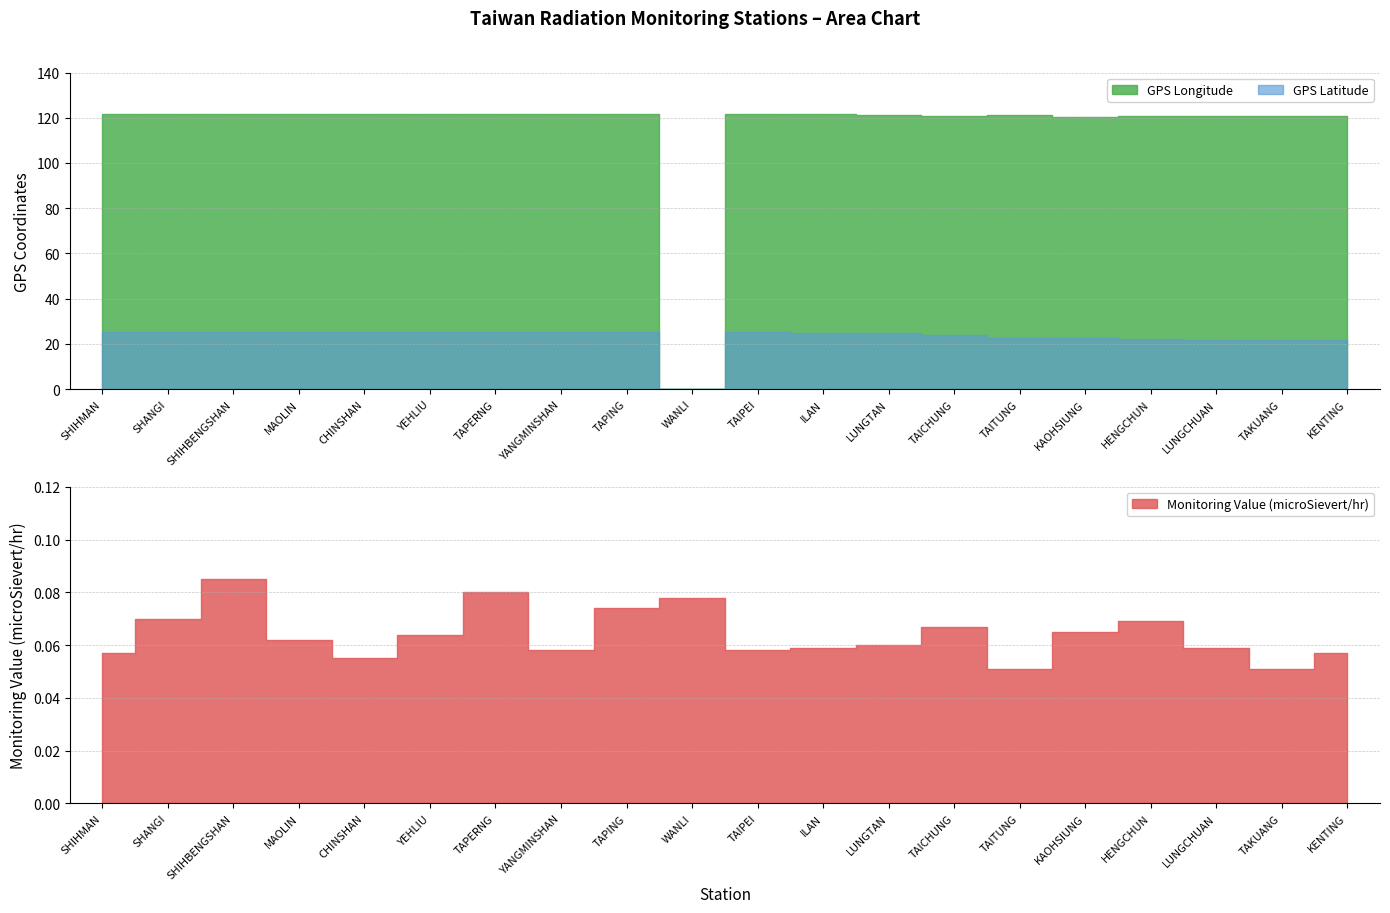

Reading left to right, list all the values displayed in this chart.

GPS Longitude: 121.6	121.5	121.6	121.6	121.6	121.7	121.7	121.5	121.6	0.0	121.6	121.8	121.2	120.7	121.2	120.3	120.8	120.7	120.7	120.8
GPS Latitude: 25.3	25.2	25.3	25.3	25.2	25.2	25.2	25.2	25.2	0.0	25.1	24.8	24.8	24.1	22.8	22.6	22.0	22.0	21.9	21.9
Monitoring Value (microSievert/hr): 0.1	0.1	0.1	0.1	0.1	0.1	0.1	0.1	0.1	0.1	0.1	0.1	0.1	0.1	0.1	0.1	0.1	0.1	0.1	0.1